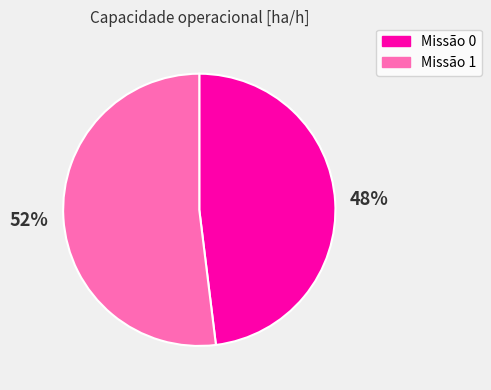

Count the number of slices in the pie.

2